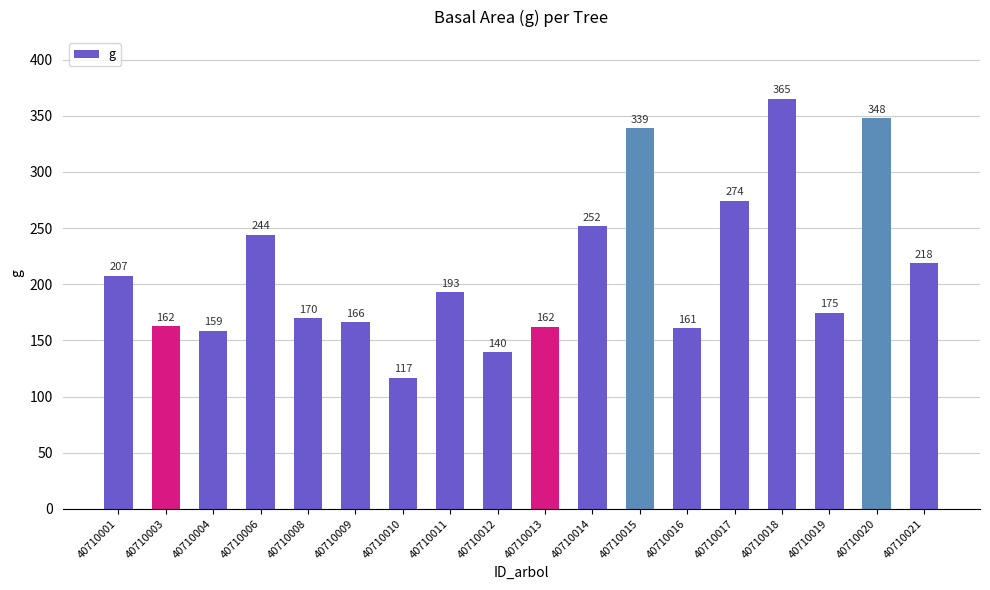

What is the value of the 2nd bar from the left?

162.4